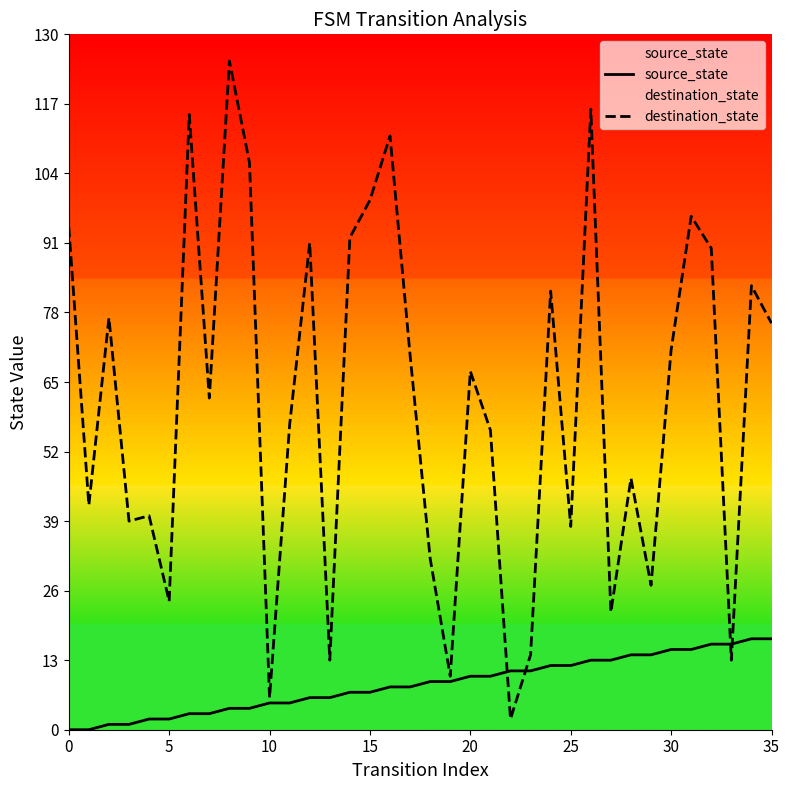

List the series in order of their overall mean, lowest first.

source_state, destination_state